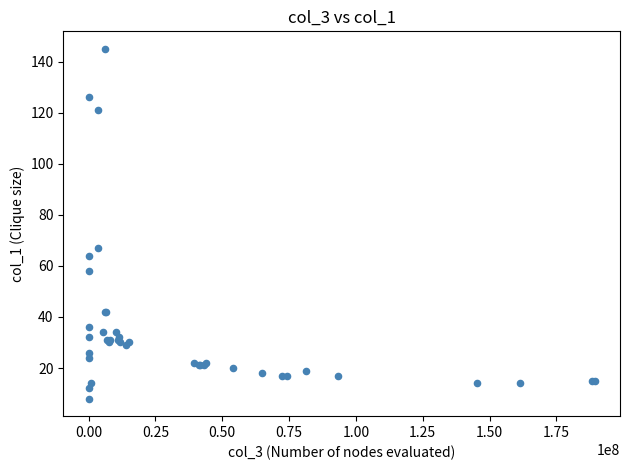

What Y value in the scatter plot is closest to 76?

67